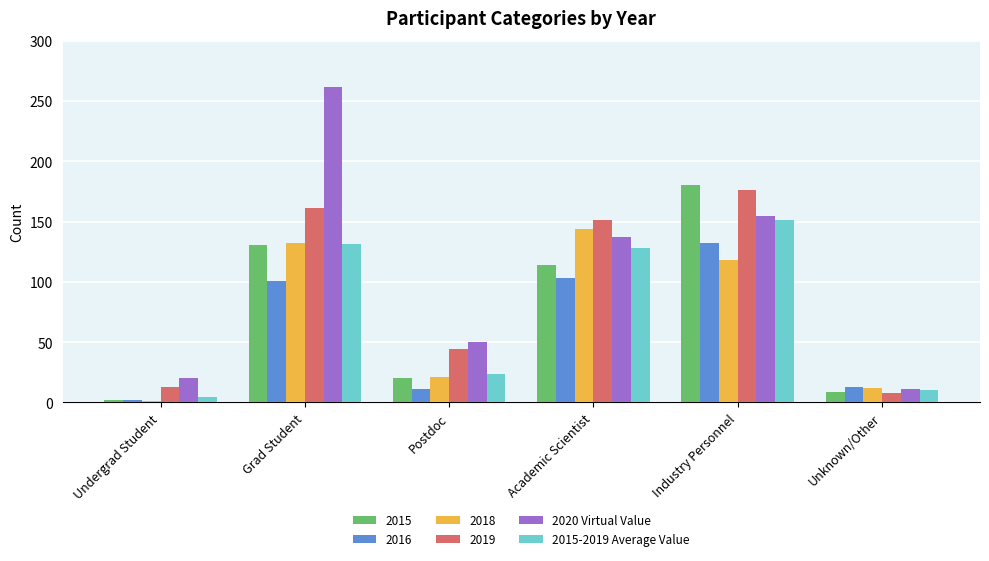

List the labels in order of 2020 Virtual Value value, largest first.

Grad Student, Industry Personnel, Academic Scientist, Postdoc, Undergrad Student, Unknown/Other